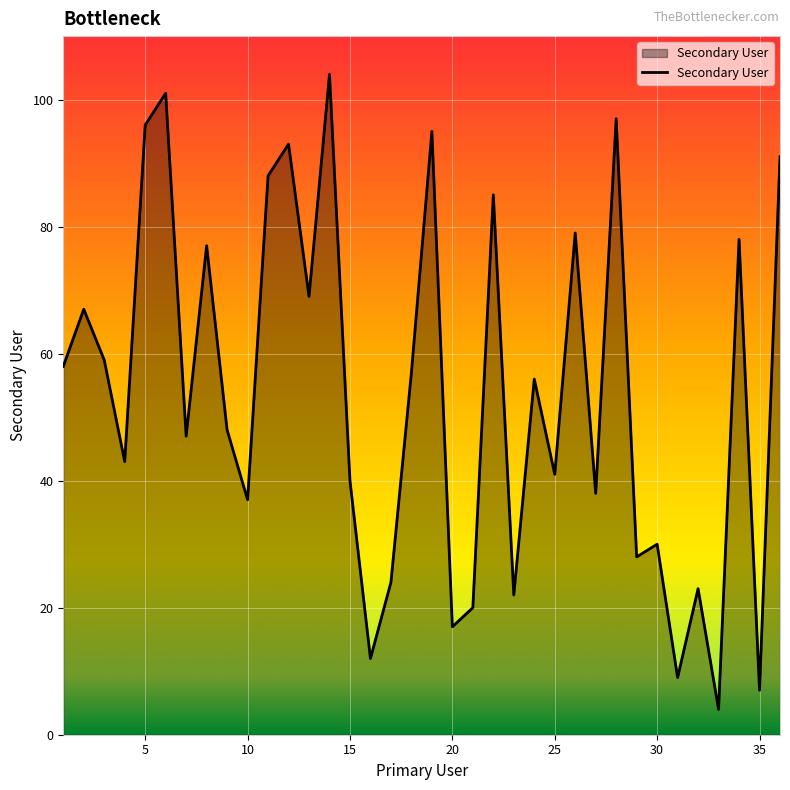

What is the maximum value shown in the chart?

104